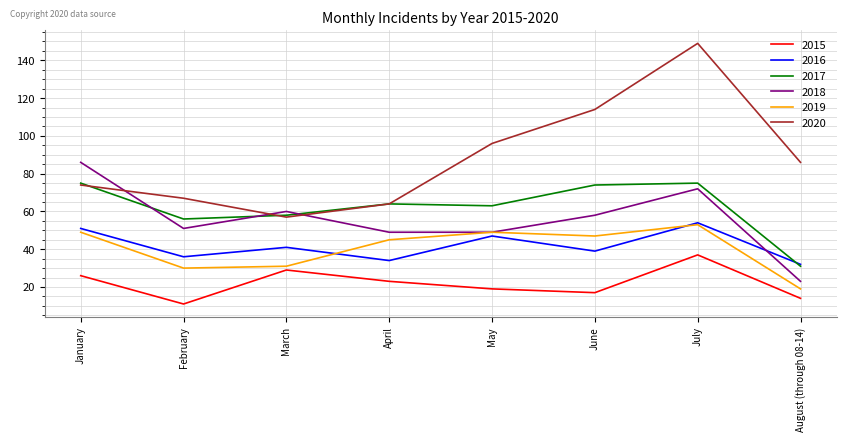

Which series has the largest range (max minus min)?

2020